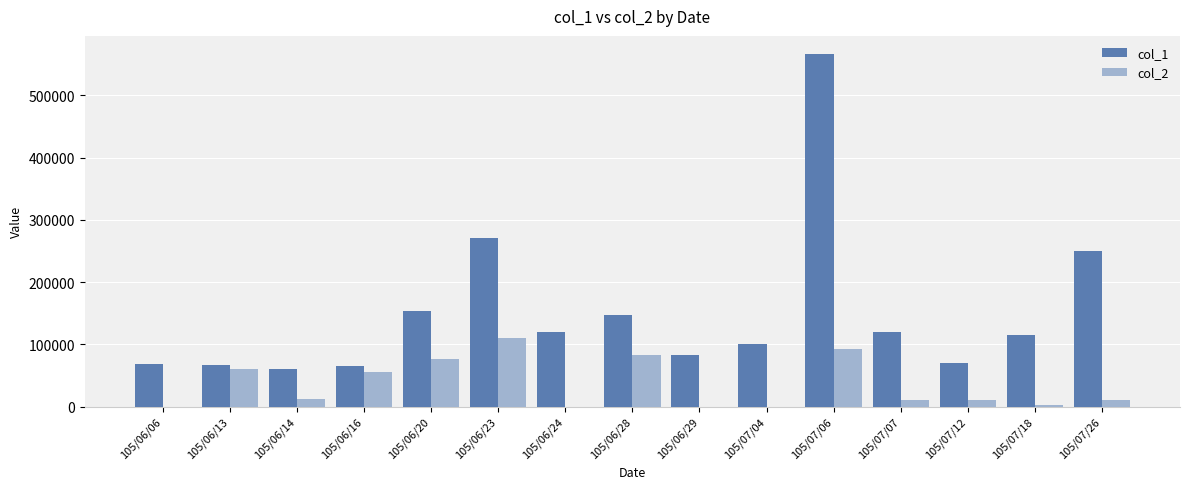

At which label does col_2 reach its peak?

105/06/23